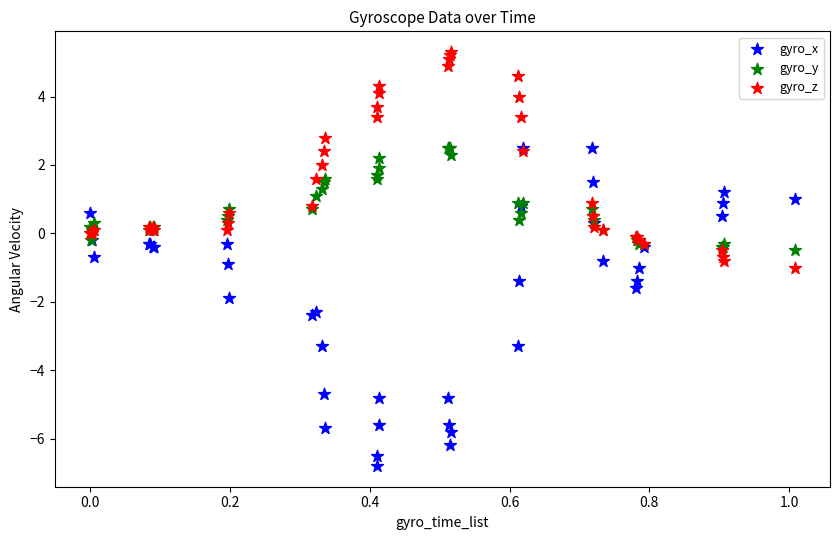

Which series reaches the minimum Y coordinate?

gyro_x